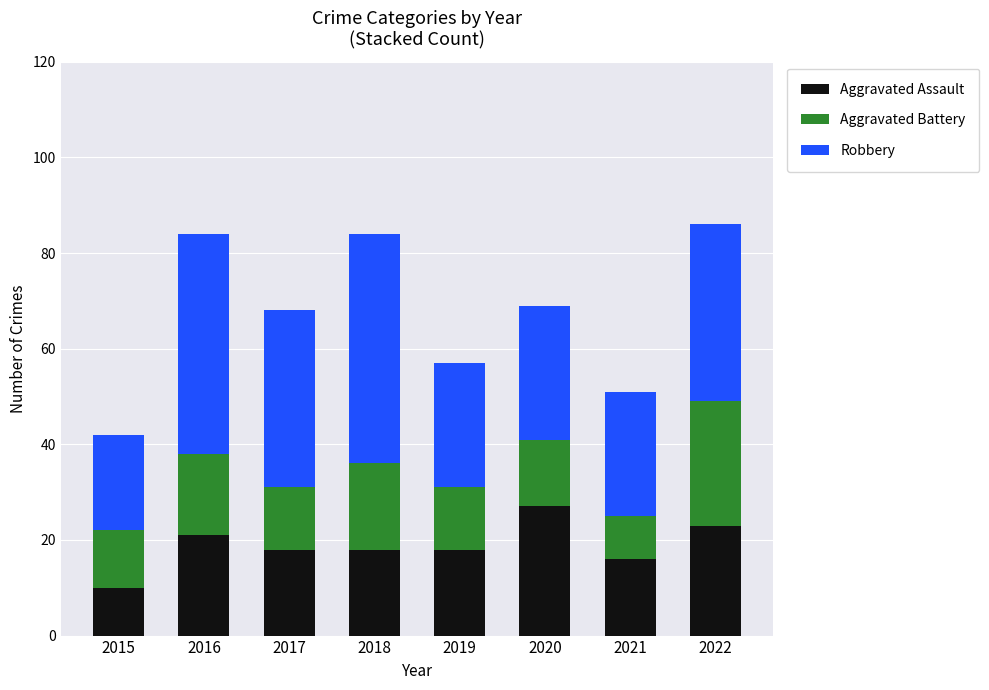

How many distinct data groups are displayed?

3